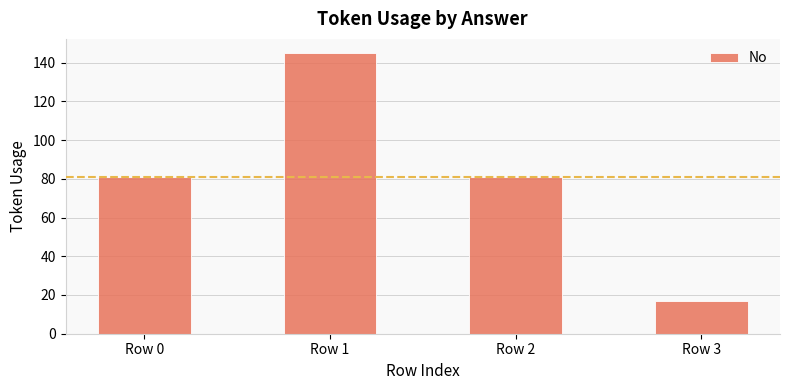

Are the bars grouped side by side (vs. stacked)?

No